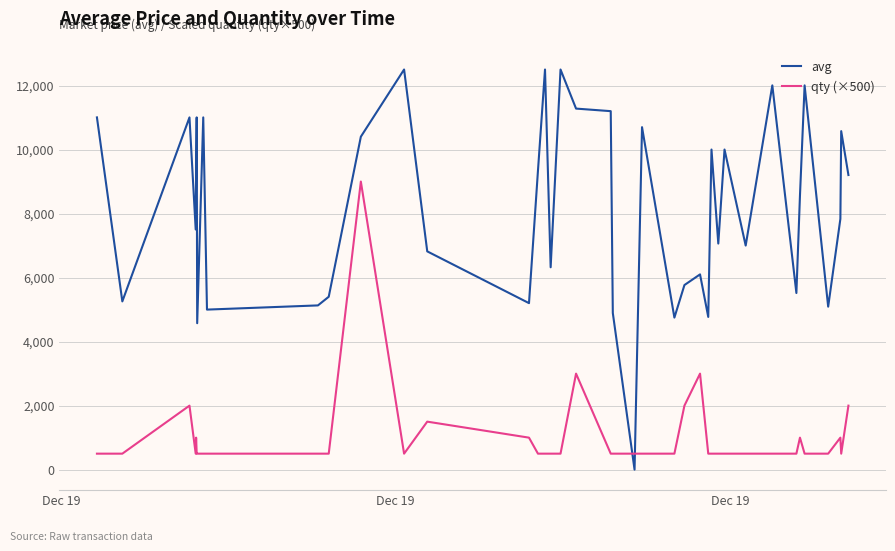

In avg, how many points are higher than both neighbors (excluding endpoints)?

13